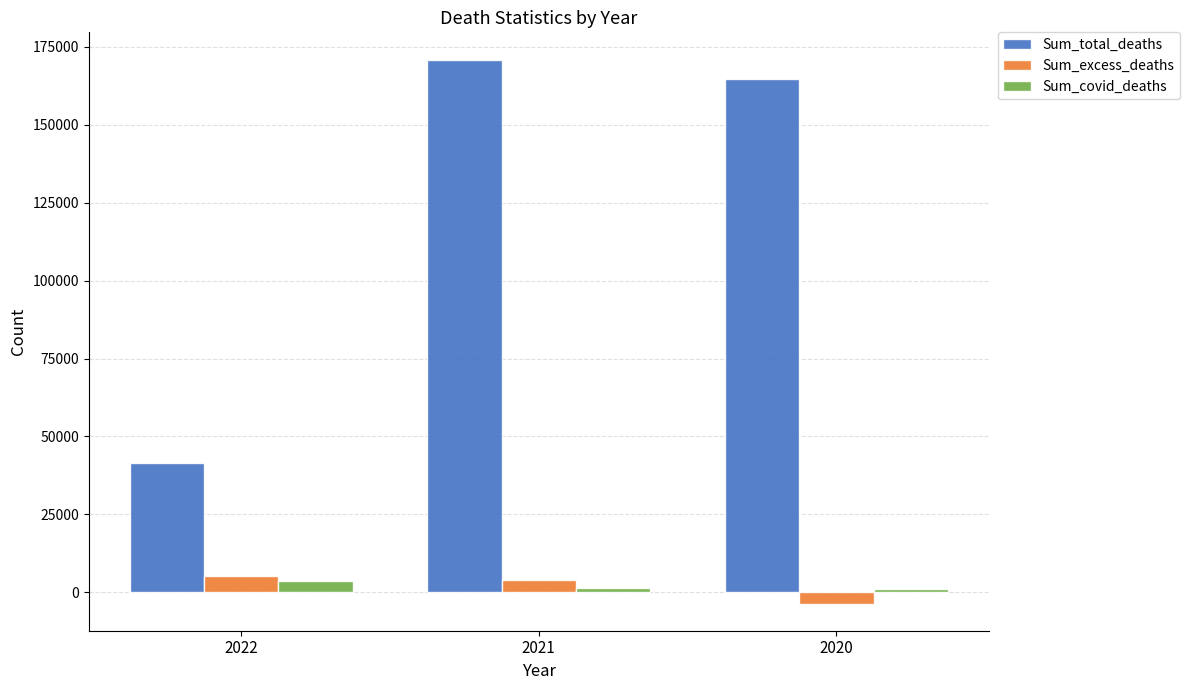

Which category has the highest value across all series?

2021